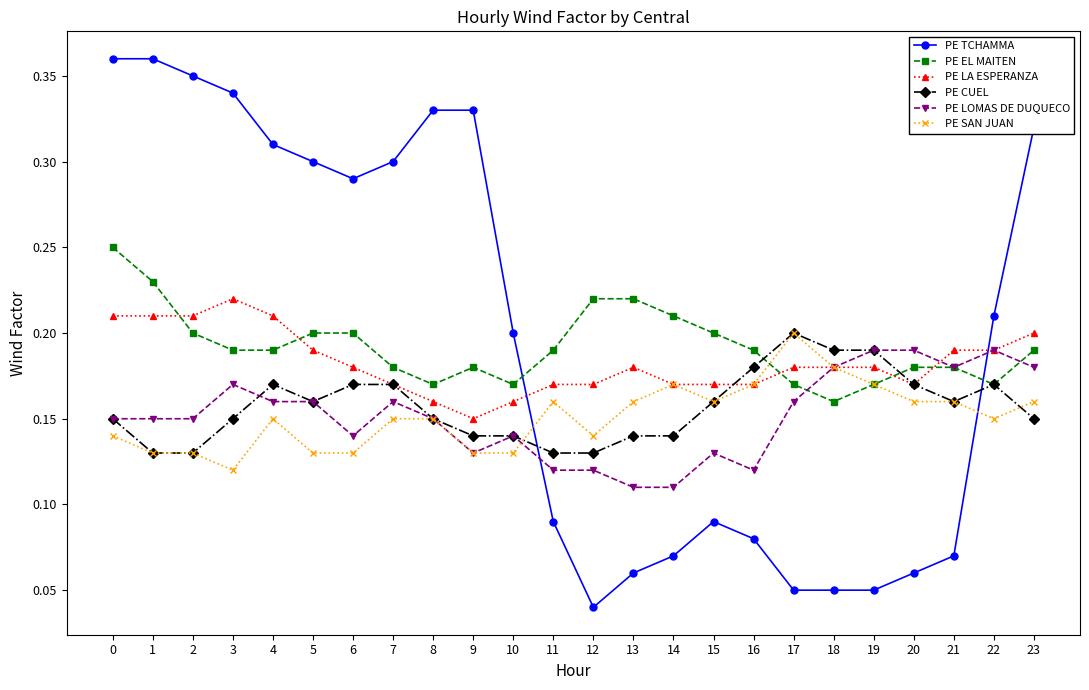

True or false: PE LOMAS DE DUQUECO has more than 1 interior local peaks.

True